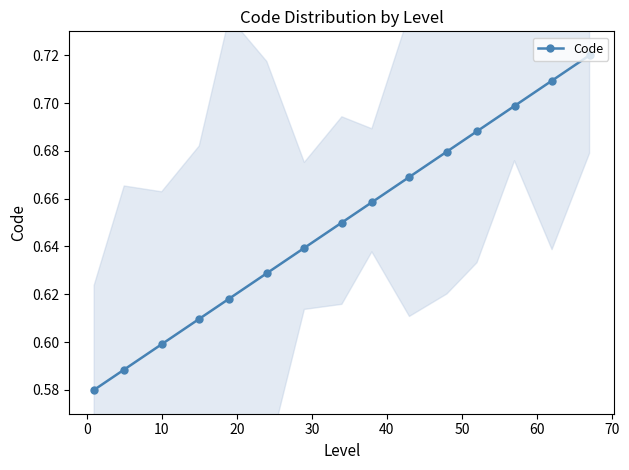

What is the minimum value shown in the chart?

0.6